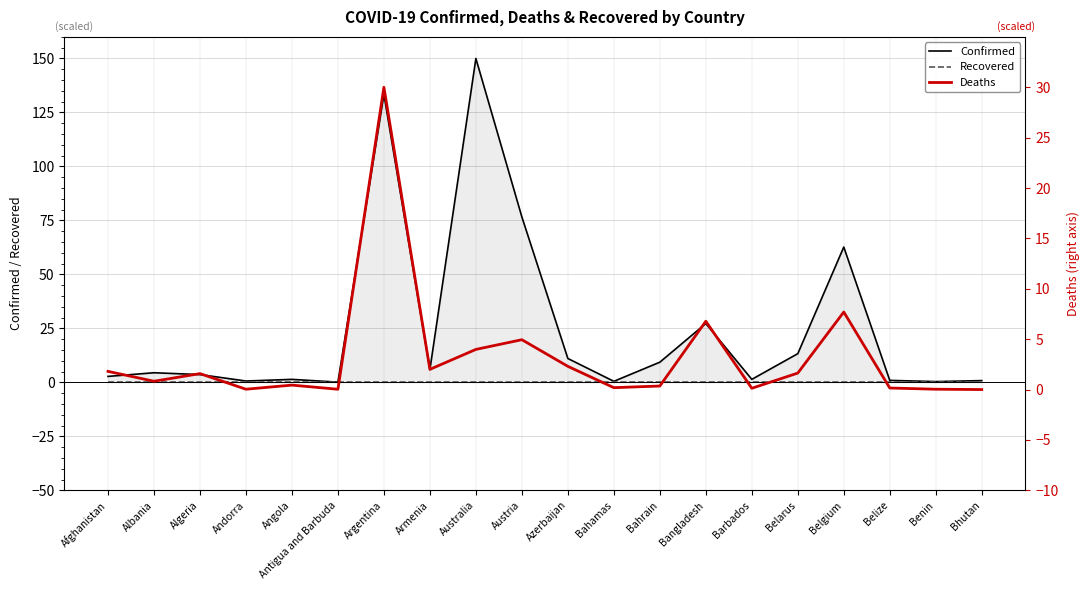

The Recovered series shows 0.0 at Afghanistan. True or false?

True